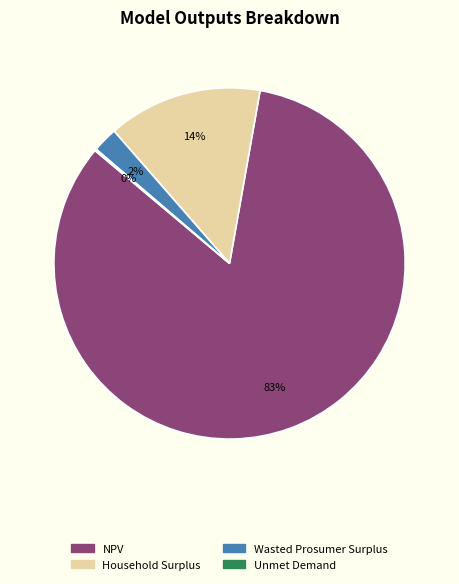

Which category has the biggest portion of the pie?

NPV